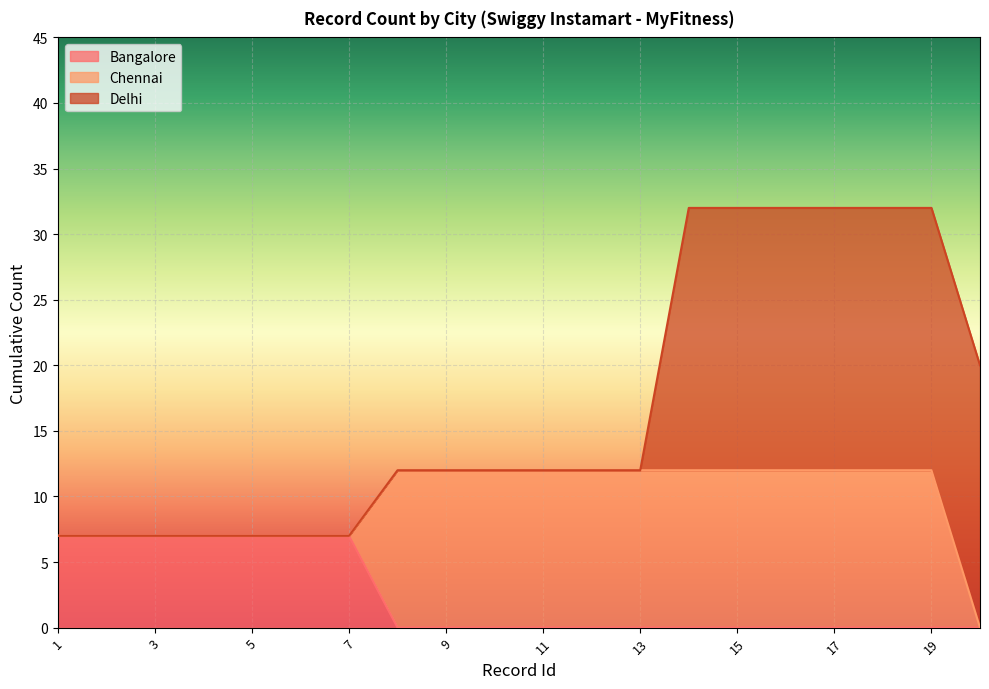

Between 1 and 3, which series saw the biggest shift?

Bangalore